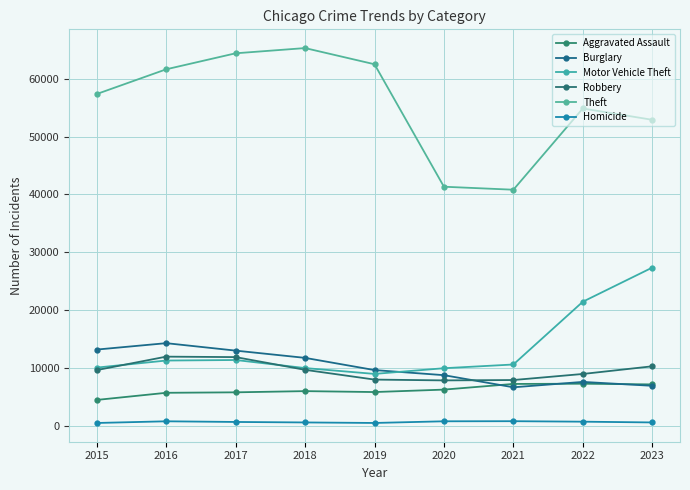

At which category is the sum across all series the highest?

2017